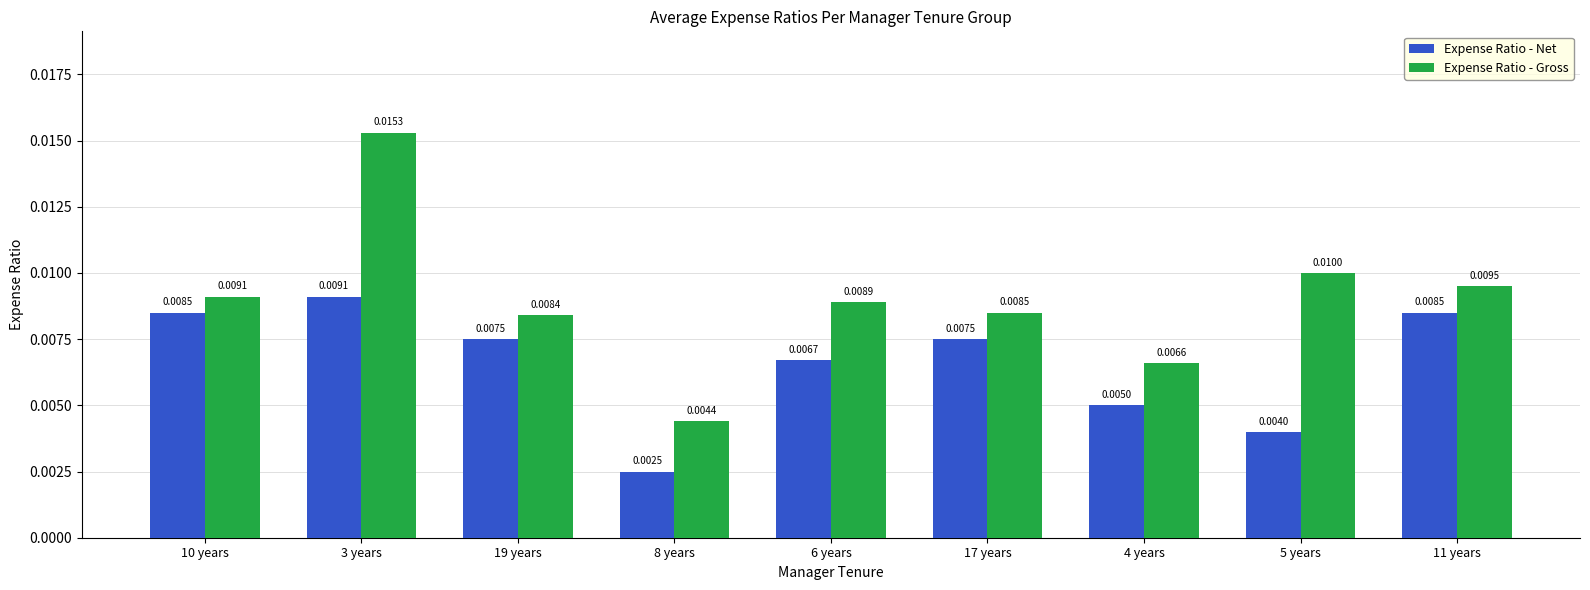

Which series has the widest spread of values?

Expense Ratio - Gross